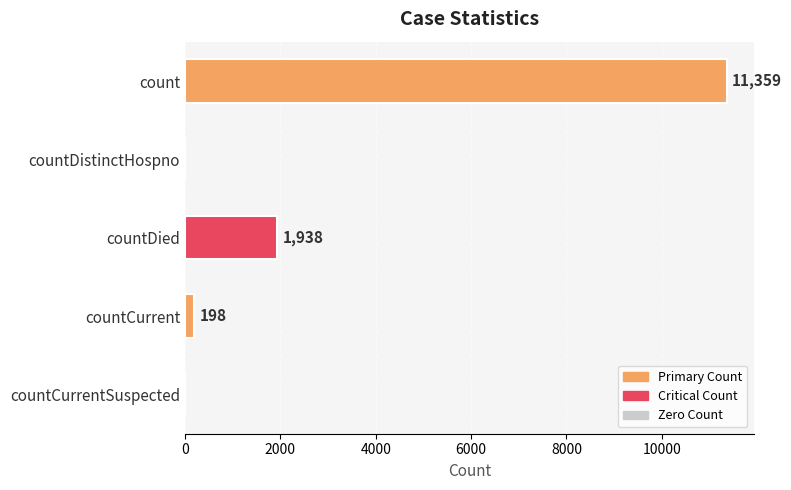

Where is the data nearest to the value 5679?

countDied